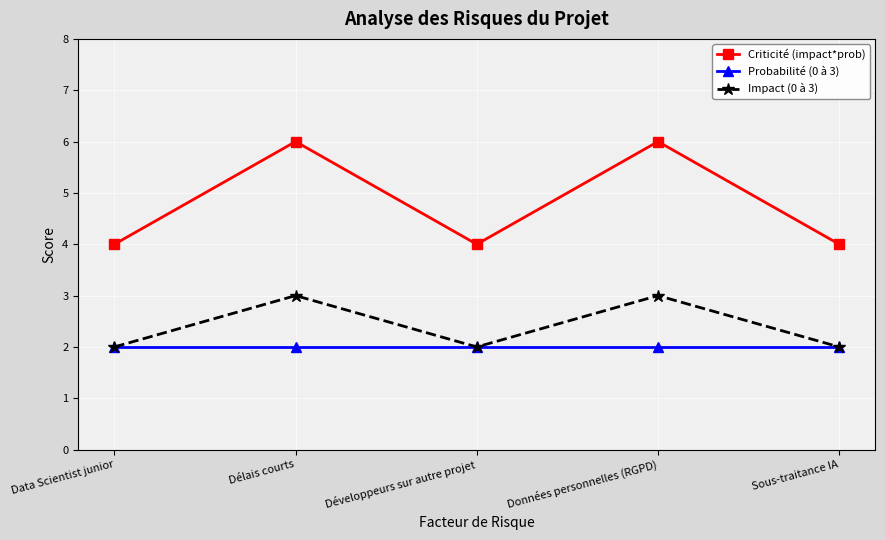

What is the difference between the highest and lowest values at Sous-traitance IA?

2